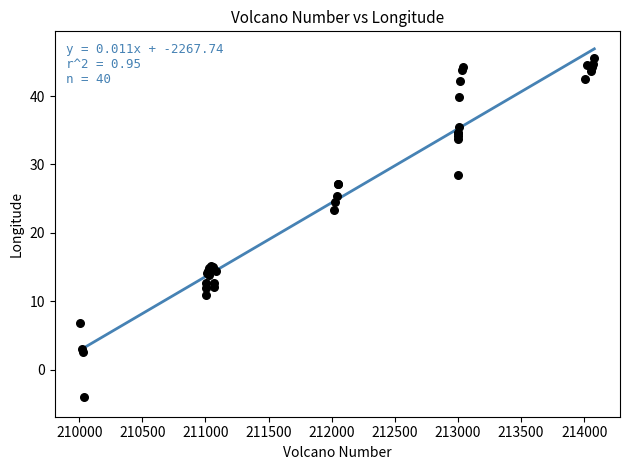

What Y value in the scatter plot is closest to 20?

23.3